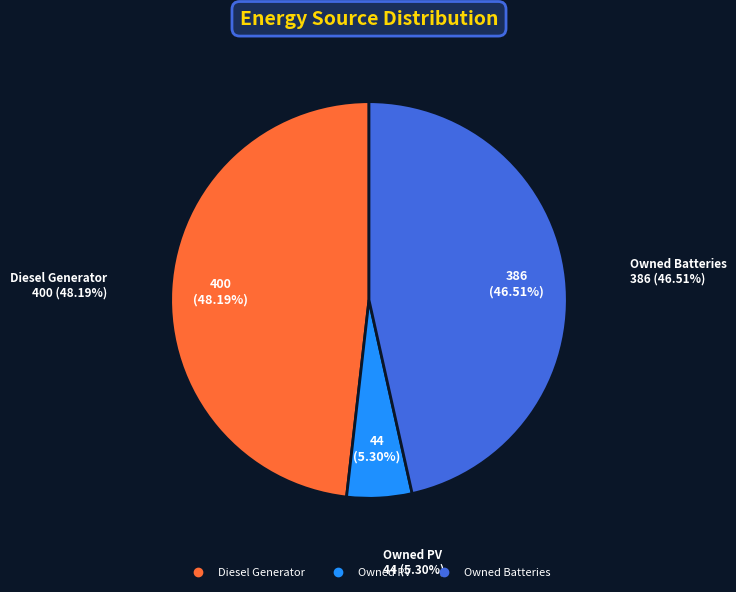

Combined, what portion of the pie is Owned PV and Owned Batteries?

51.8%